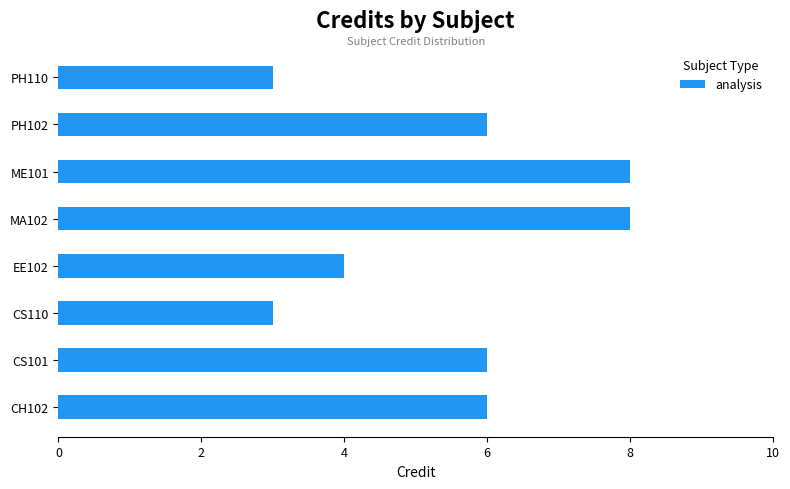

What is the ratio of the value at MA102 to the value at PH102?

1.3